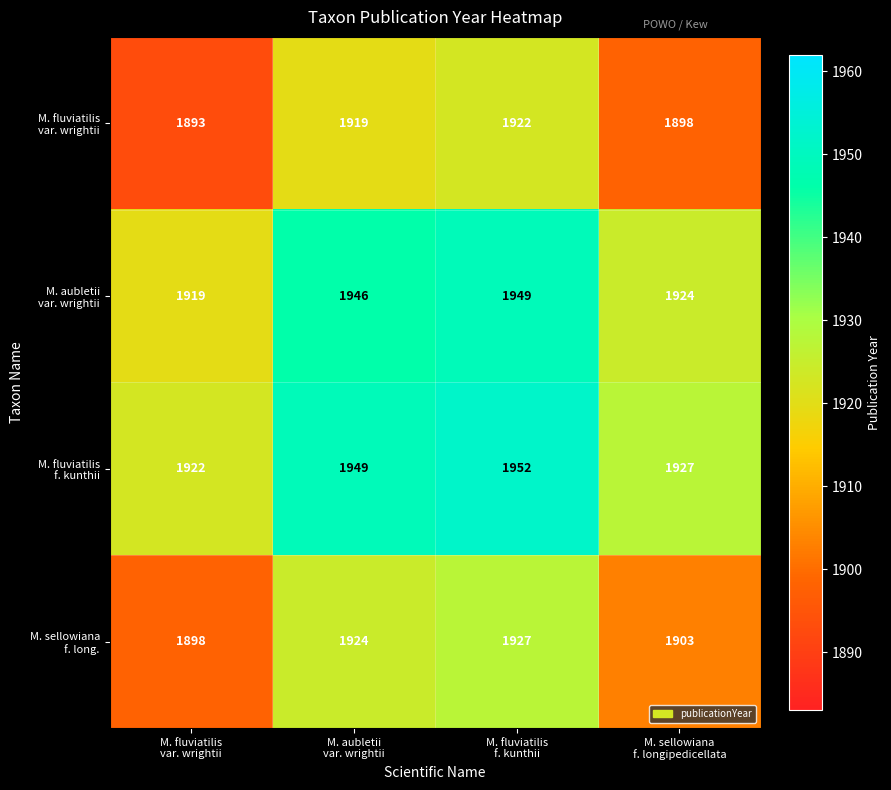

At how many categories does at least one series exceed 1917?

4